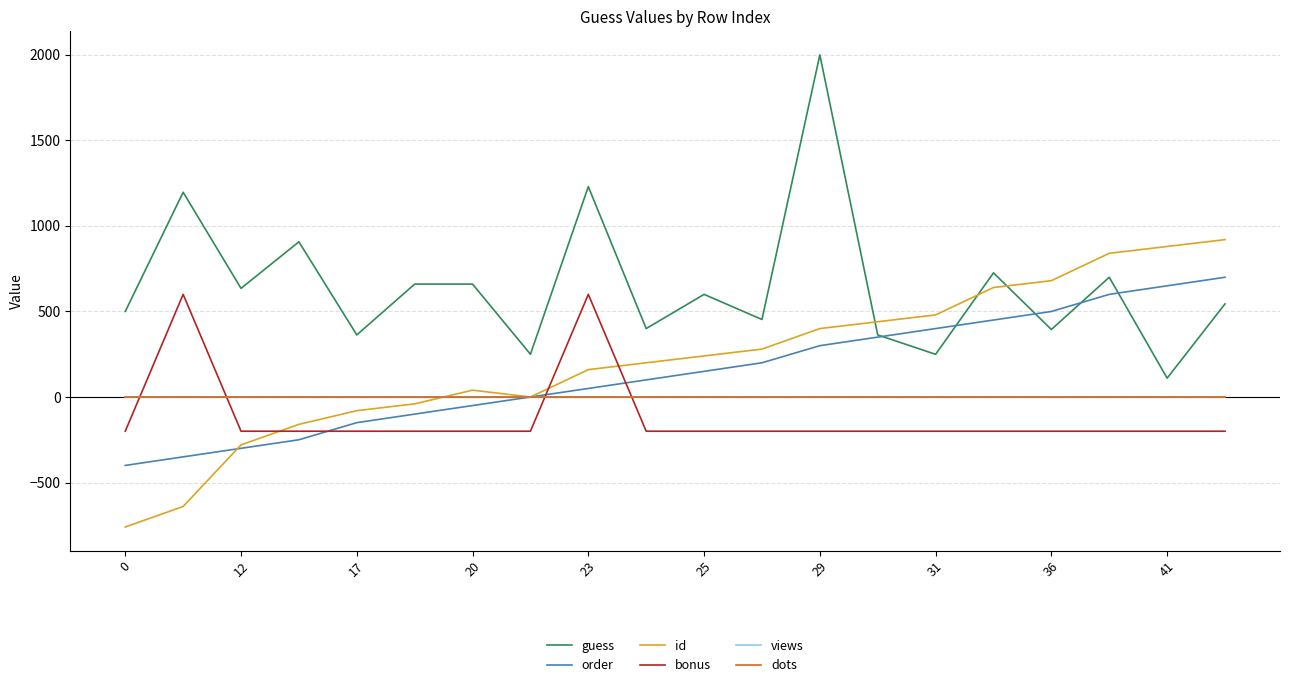

Does the chart have visible grid lines?

Yes